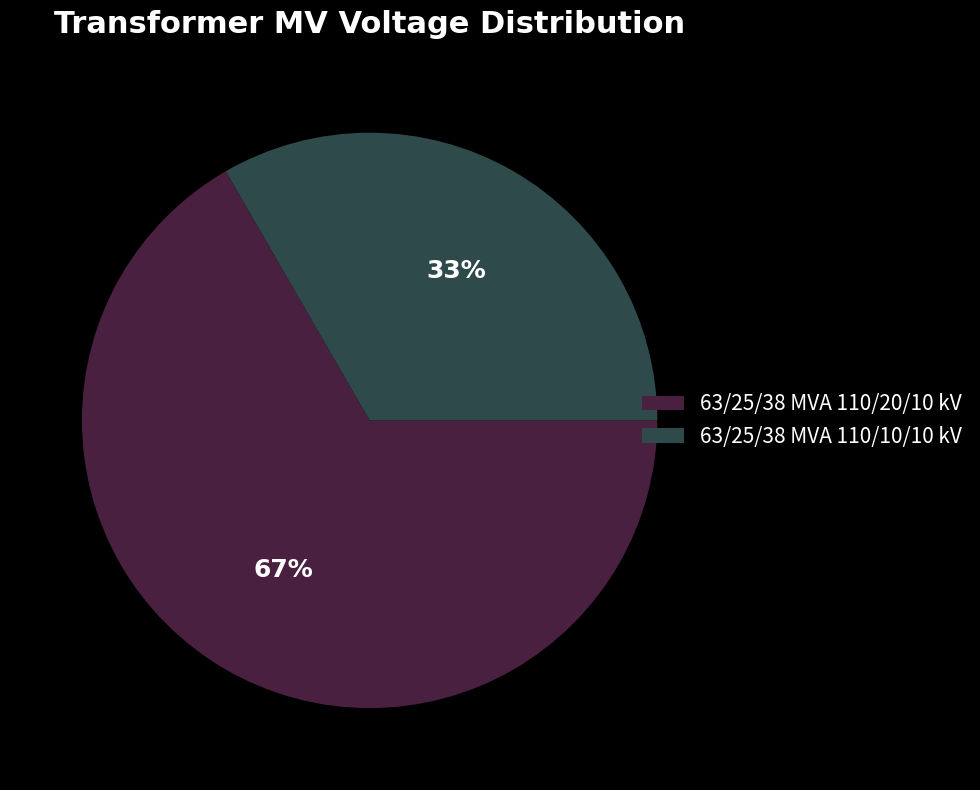

Combined, do 63/25/38 MVA 110/10/10 kV and 63/25/38 MVA 110/20/10 kV account for over 50%?

Yes